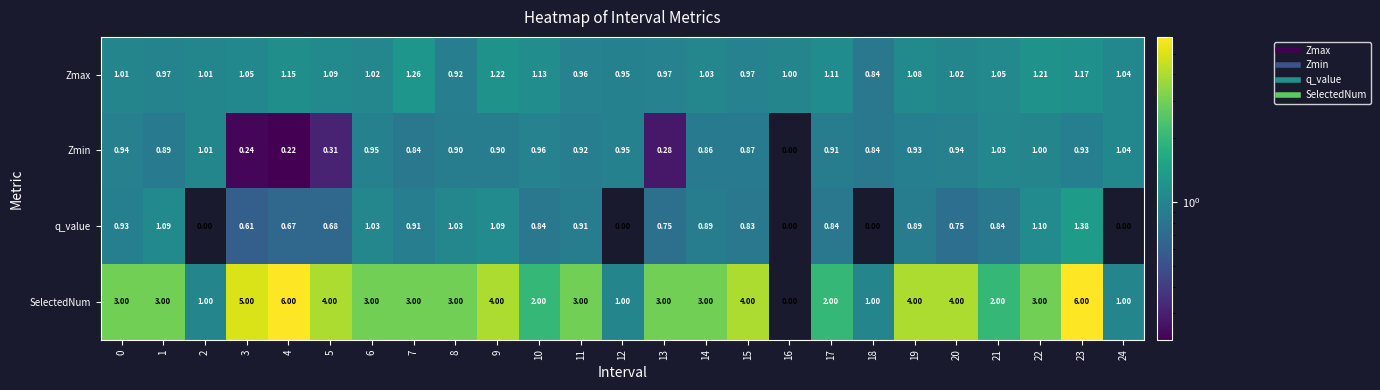

Rank the series at 0 from lowest to highest value.

q_value, Zmin, Zmax, SelectedNum